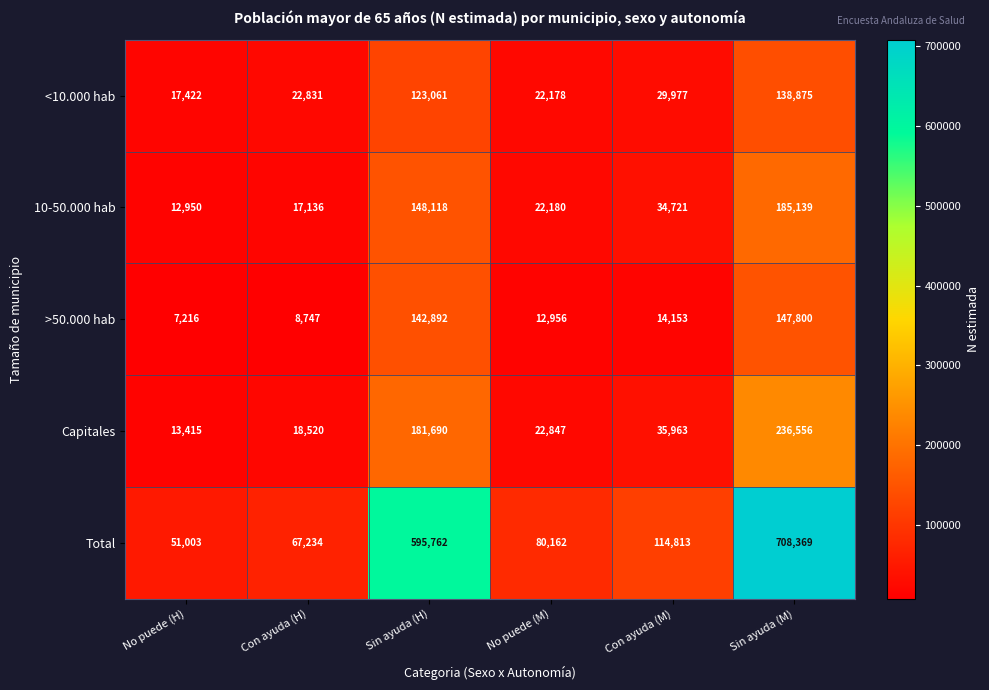

At which category is the sum across all series the highest?

Sin ayuda (M)